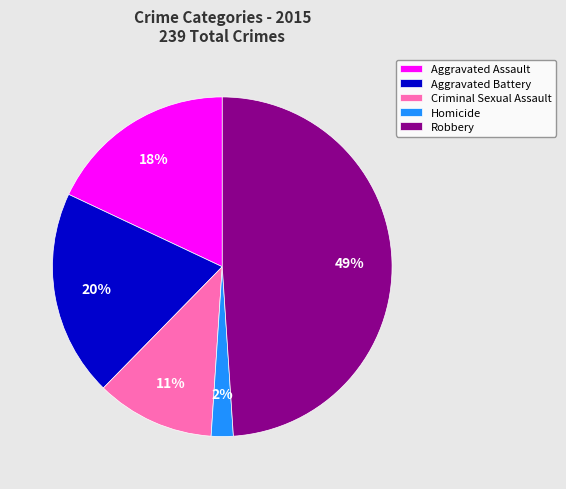

To the nearest percent, what is the average slice percentage?

20%